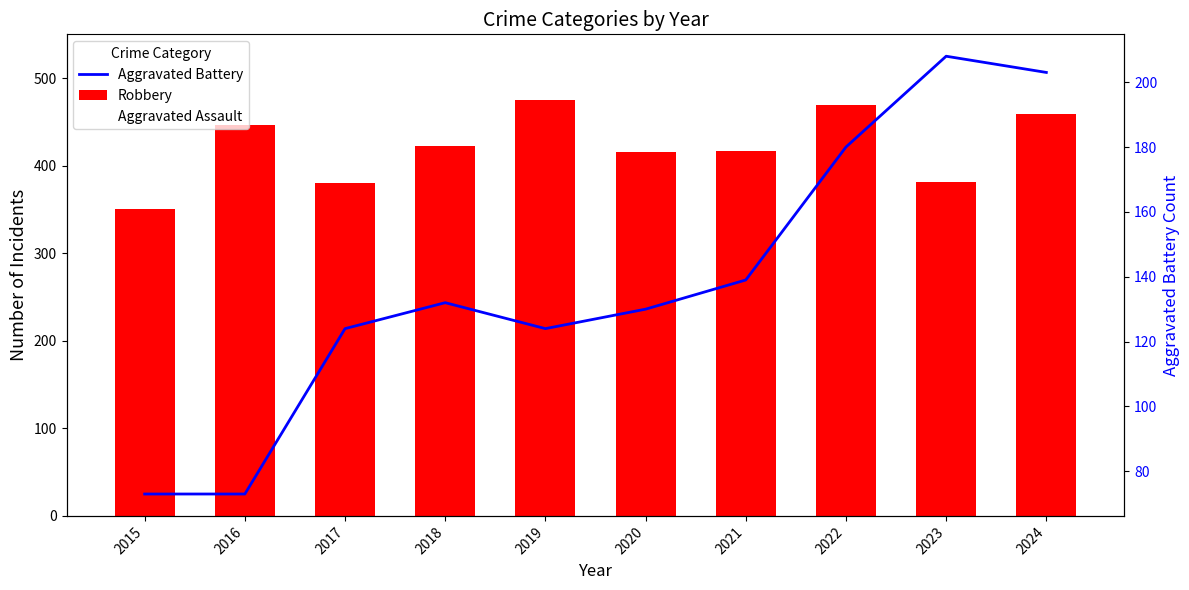

At which category is the sum across all series the highest?

2024